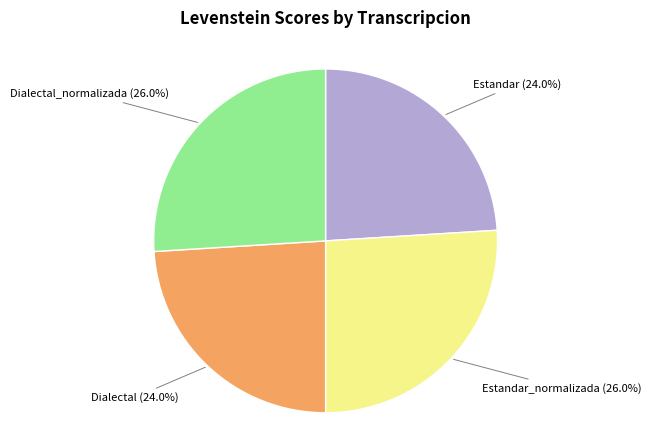

What percentage is the Estandar_normalizada slice, to the nearest percent?

26%